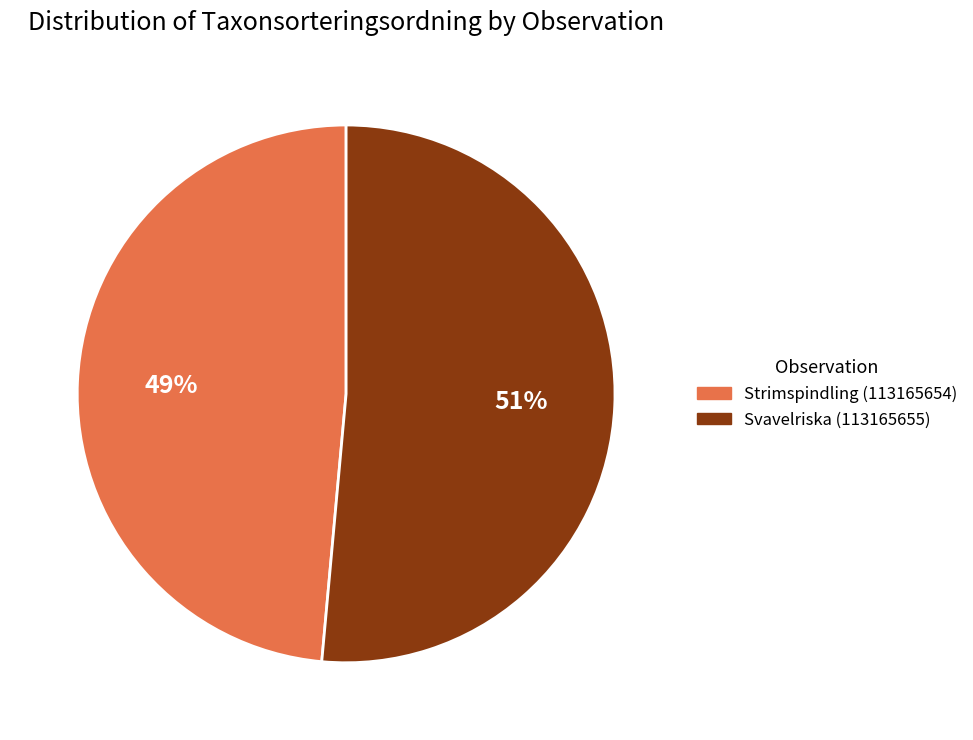

Between Svavelriska (113165655) and Strimspindling (113165654), which is larger?

Svavelriska (113165655)